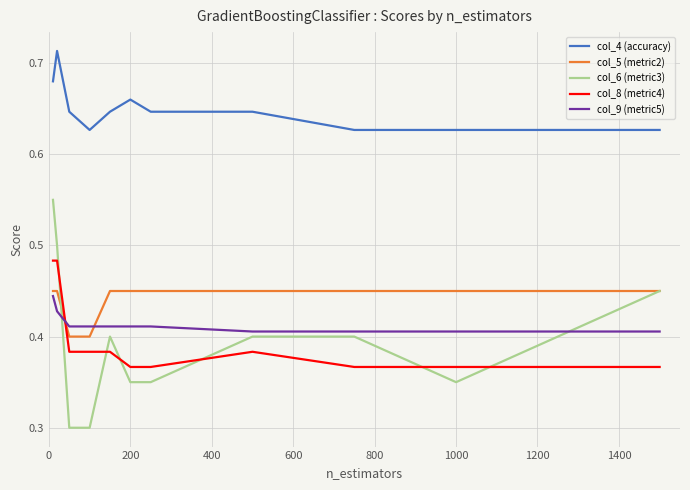

True or false: col_5 (metric2) and col_4 (accuracy) cross at least once.

False